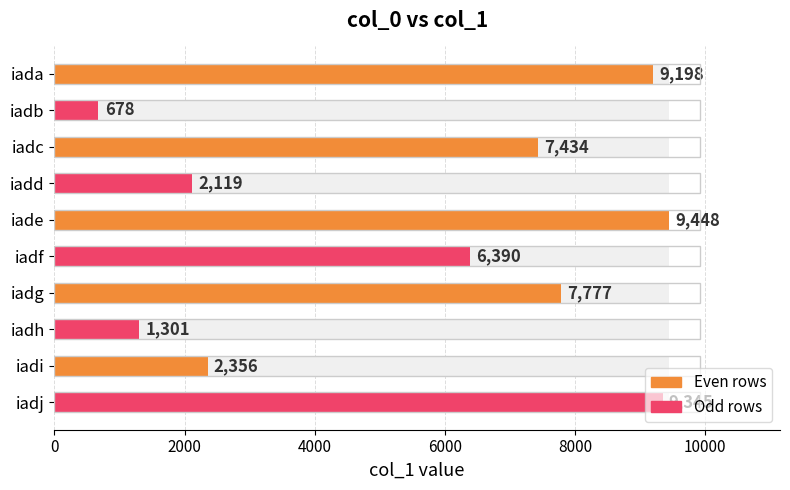

Approximately how many times larger is the value at iadj compared to iadi?

4.0